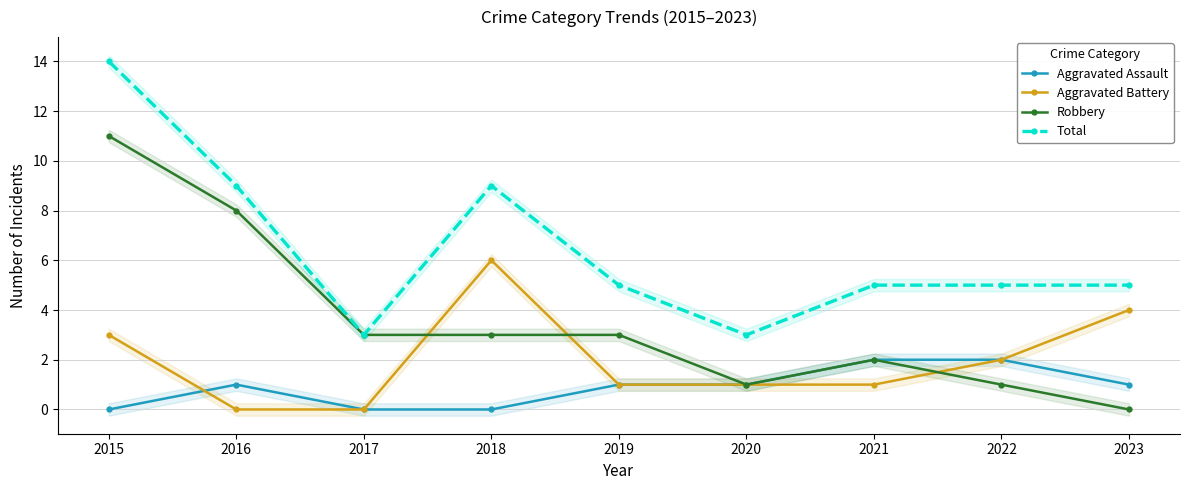

What value does the Aggravated Battery series have at 2023?

4